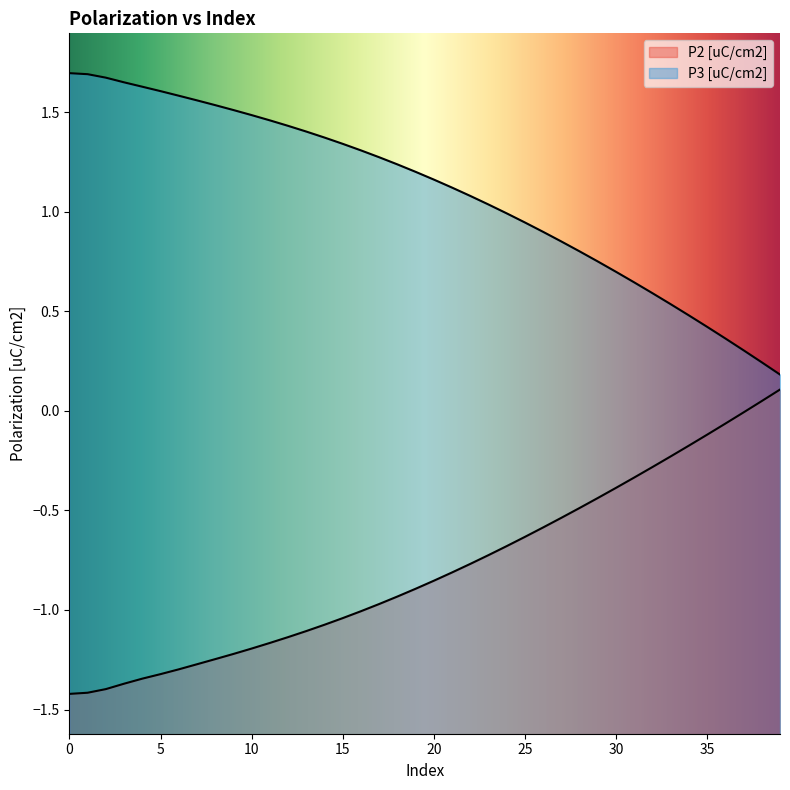

True or false: P3 [uC/cm2] and P2 [uC/cm2] intersect in this chart.

False